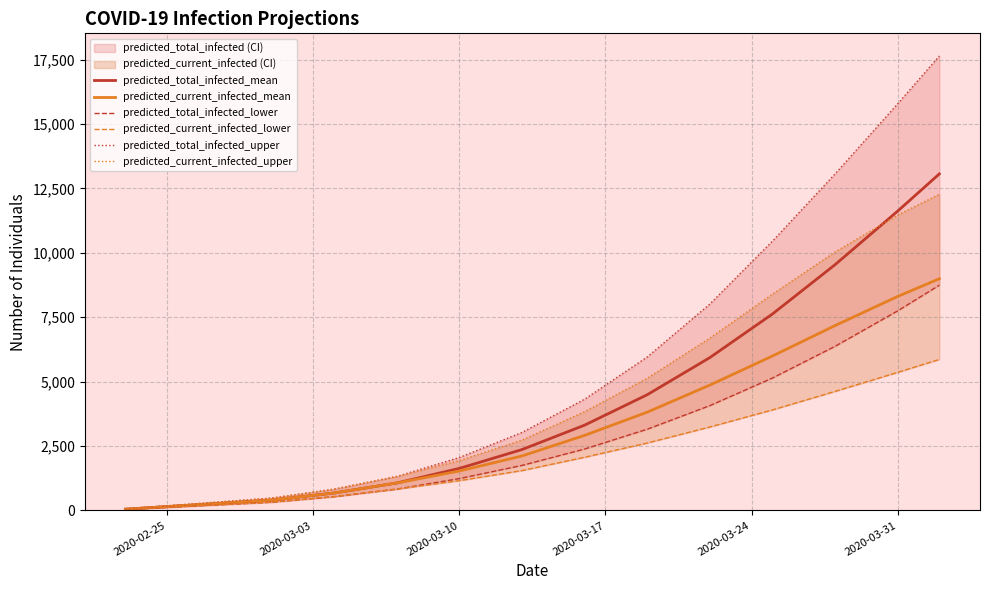

What is the highest value of the predicted_total_infected_mean series?

13064